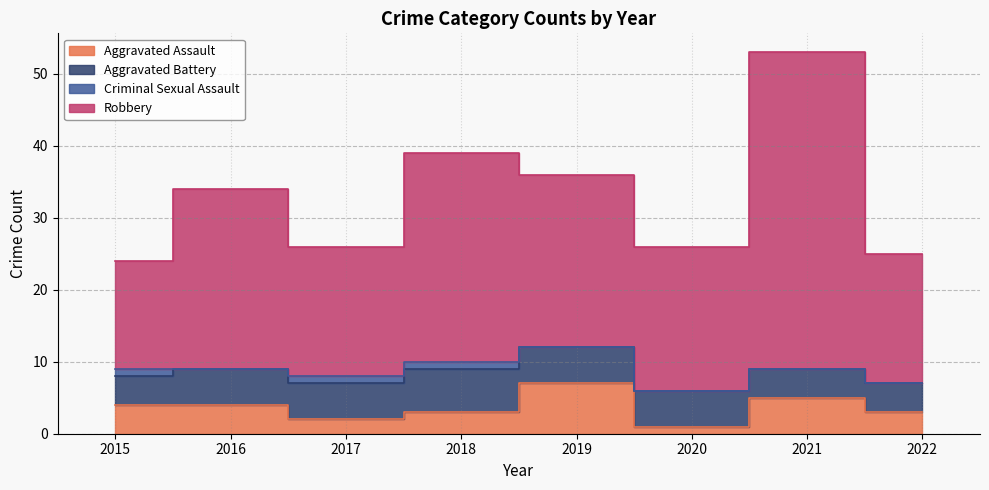

True or false: Robbery and Aggravated Assault intersect in this chart.

False